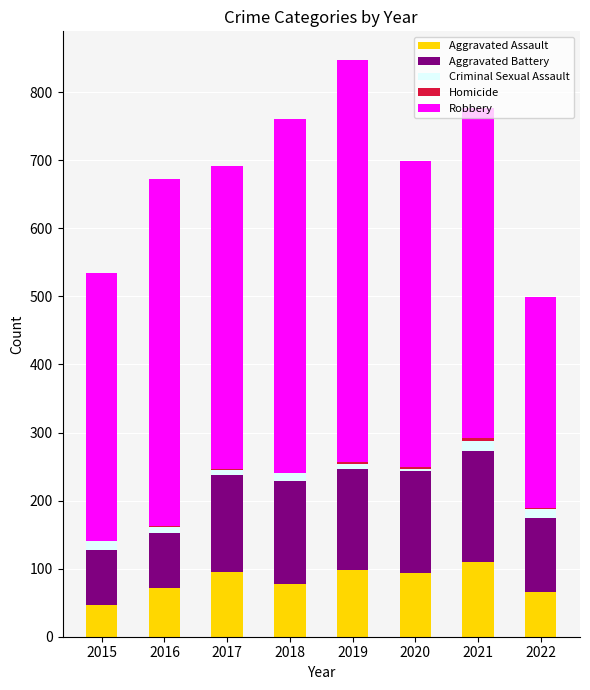

What is the sum of all Aggravated Assault values?

656